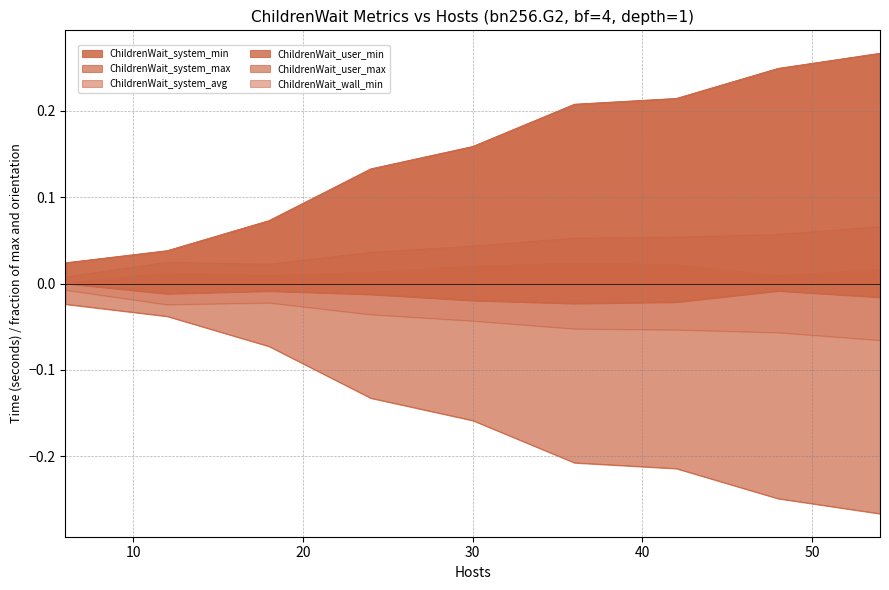

In ChildrenWait_wall_min, how many points are lower than both neighbors (excluding endpoints)?

1